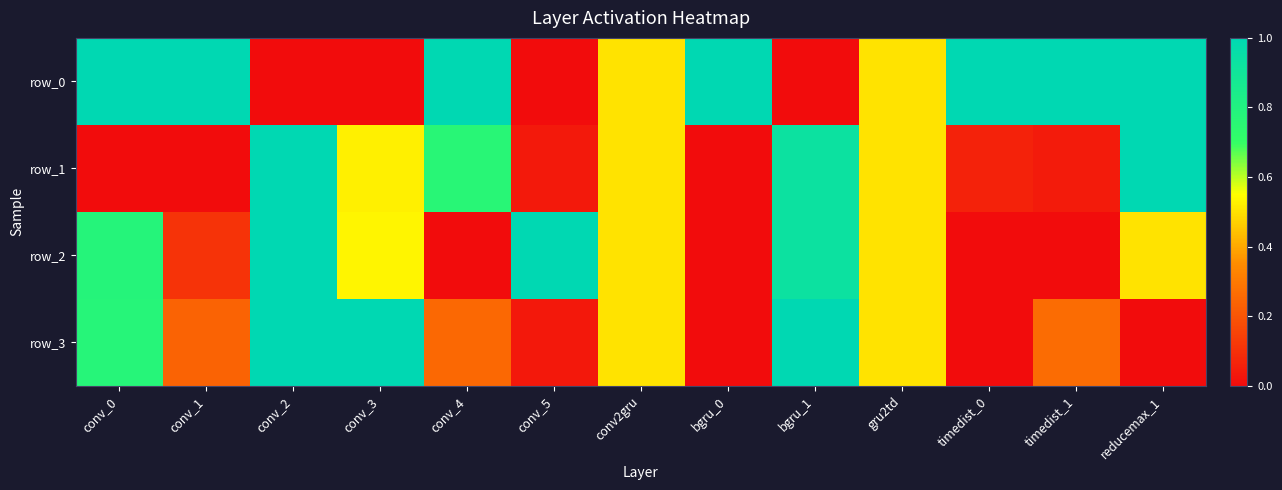

Which series has the widest spread of values?

row_0